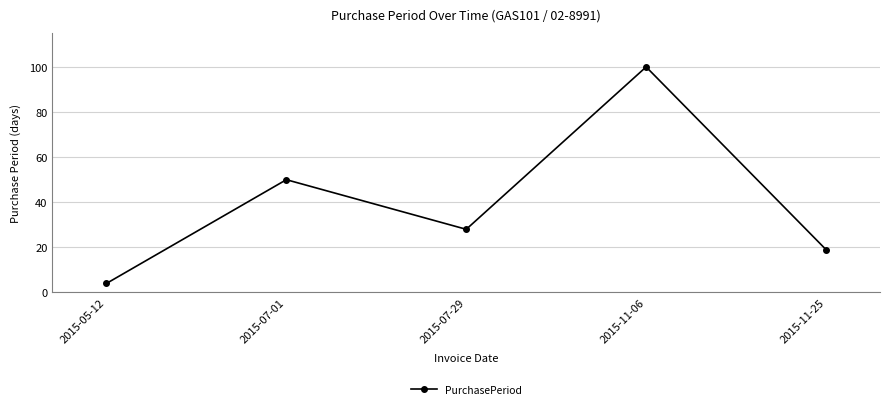

What is the value of the 3rd point from the left?

28